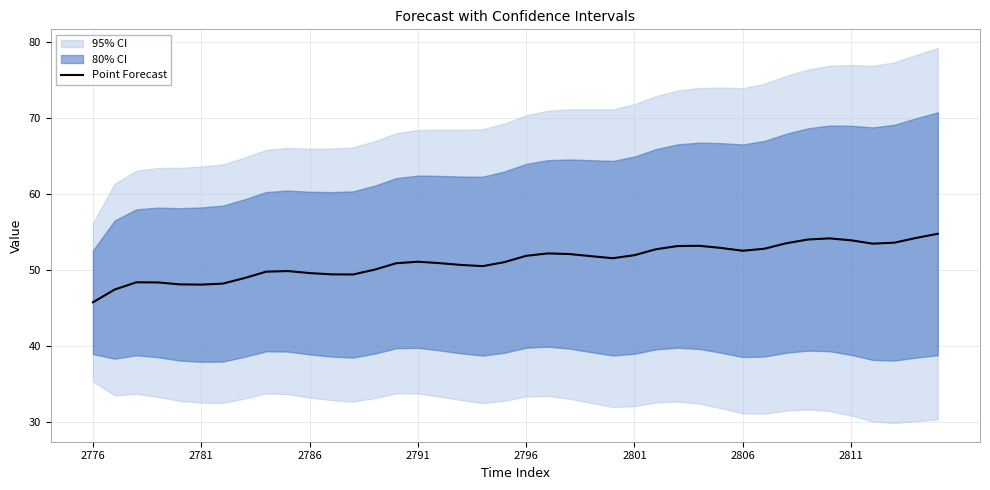

What is the value of the 13th point from the left?

49.4